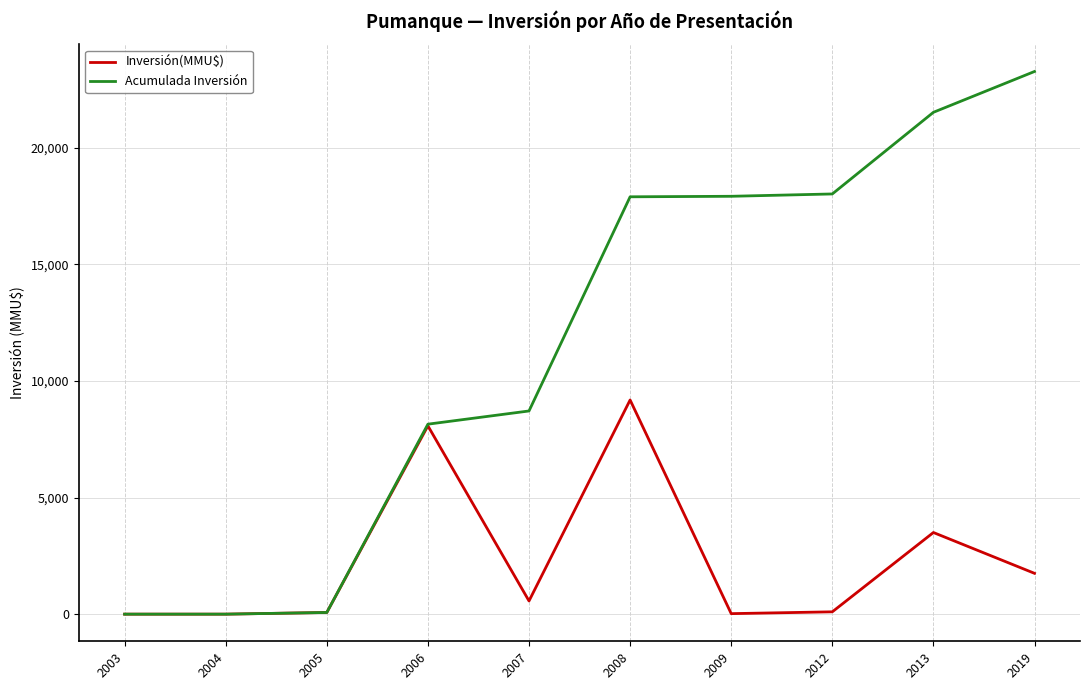

What are all the series names shown in the legend?

Inversión(MMU$), Acumulada Inversión